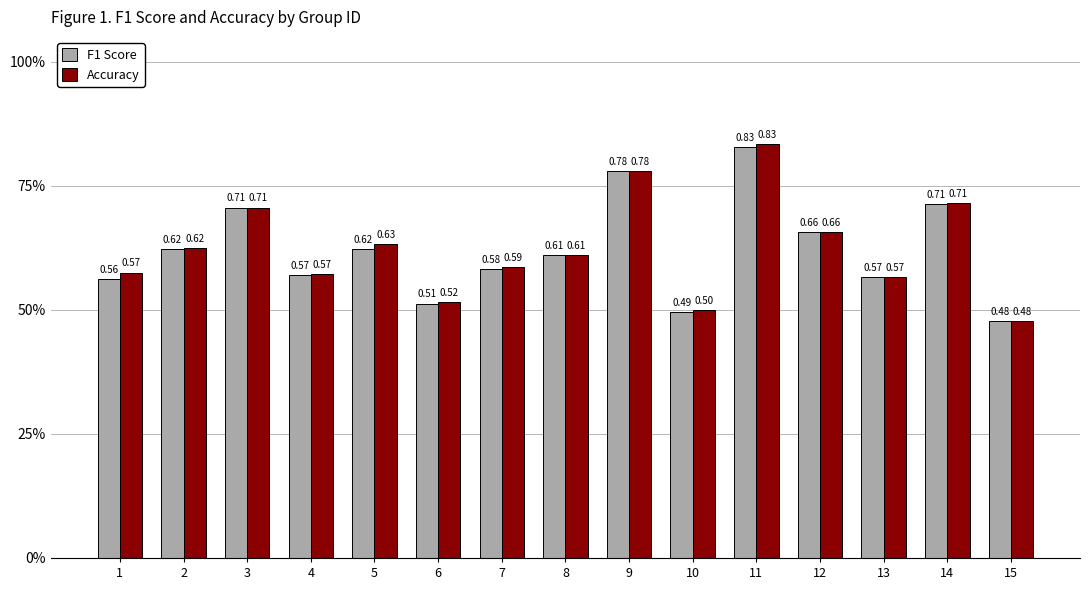

Does the chart contain any negative values?

No